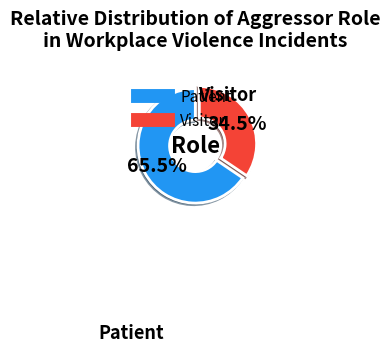

To the nearest percent, what is the average slice percentage?

50%